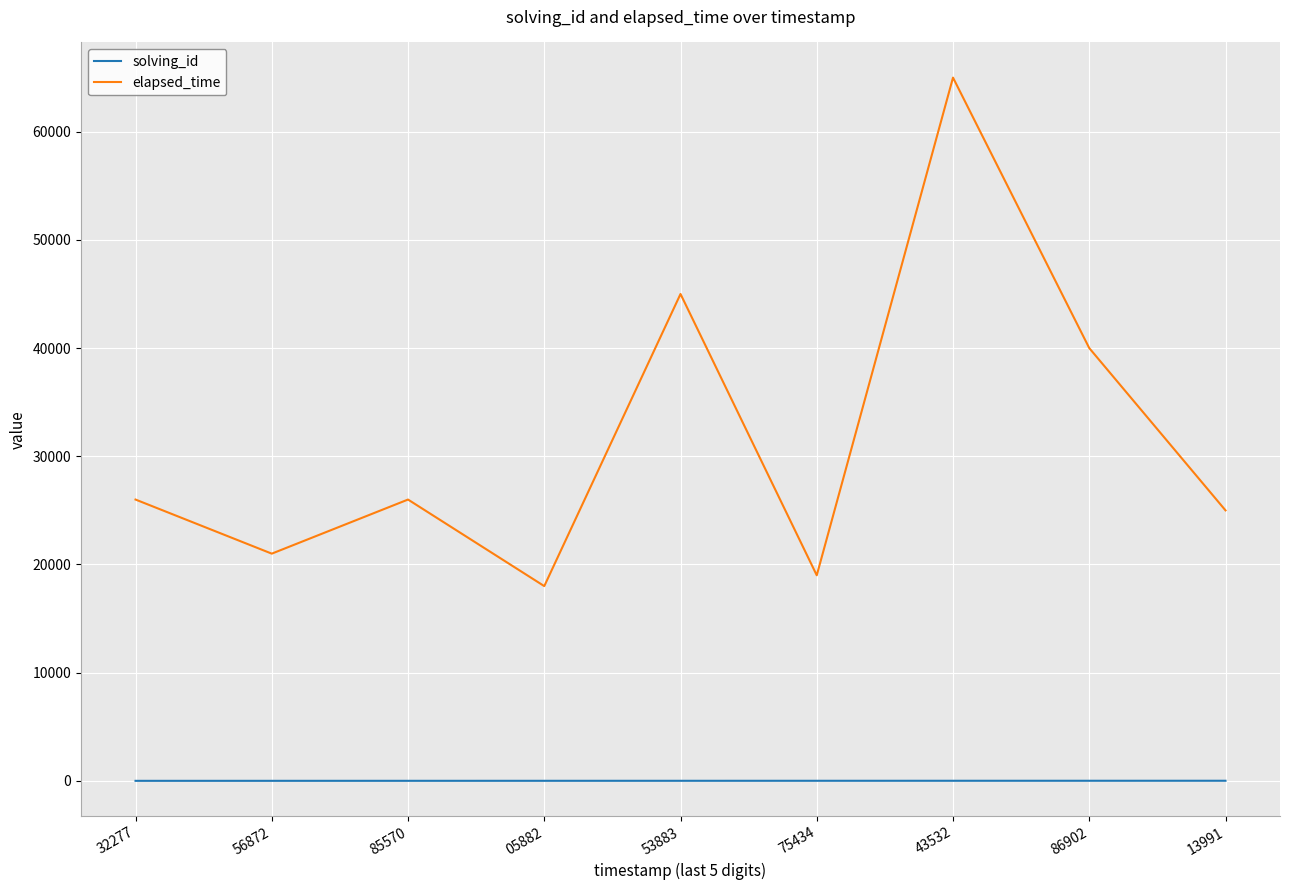

What is the difference between the elapsed_time values at 53883 and 85570?

19000